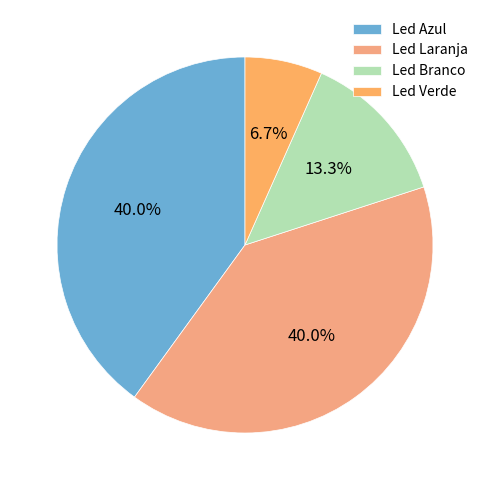

Rank the categories by value from lowest to highest.

Led Verde, Led Branco, Led Azul, Led Laranja